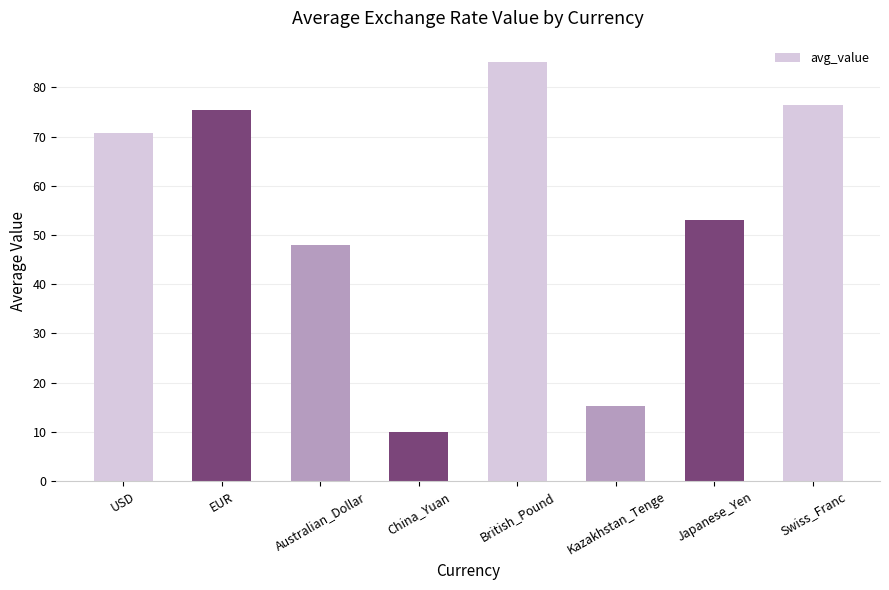

What position from the right is USD?

8